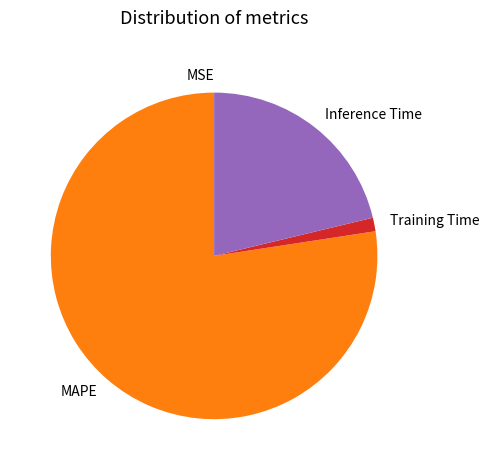

Which slice is the largest?

MAPE